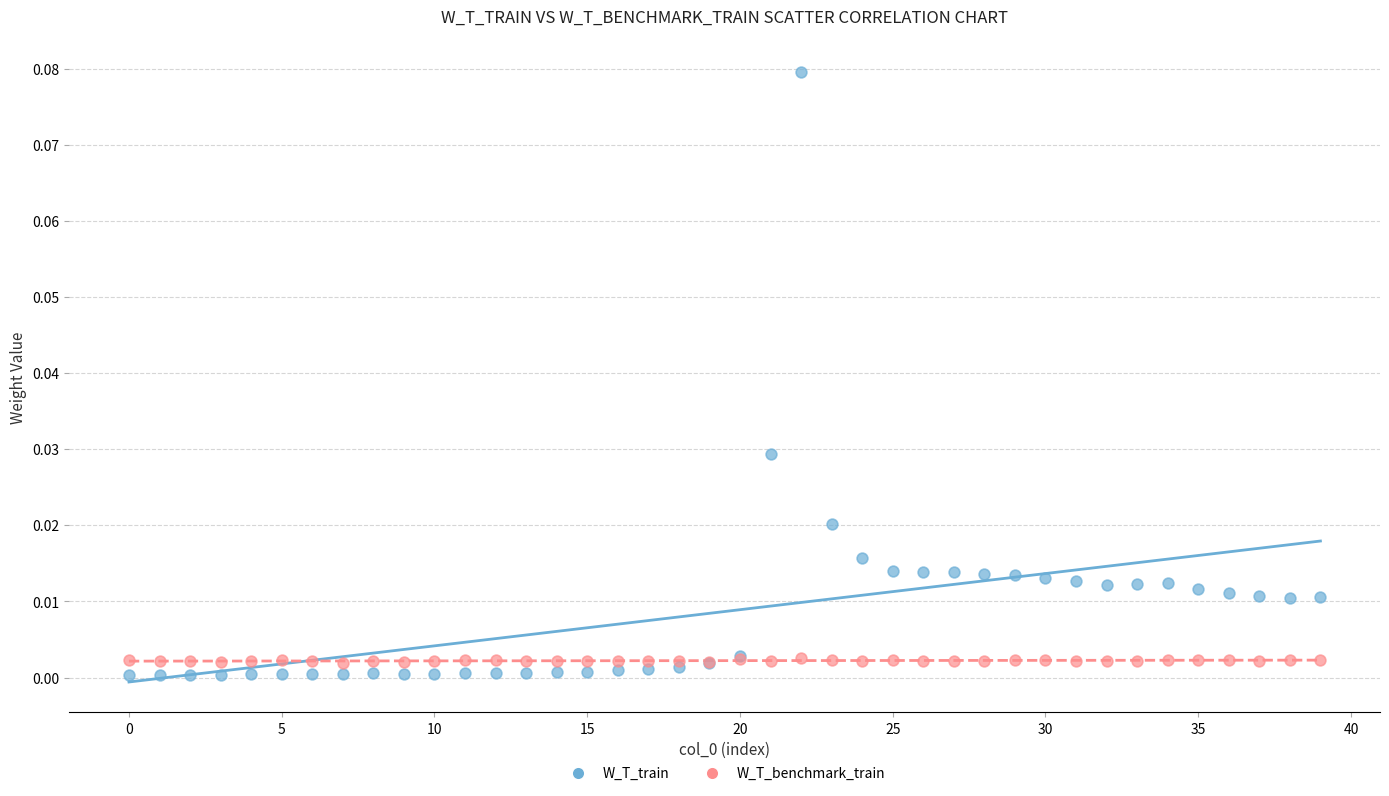

Which series contains the highest Y value?

W_T_train